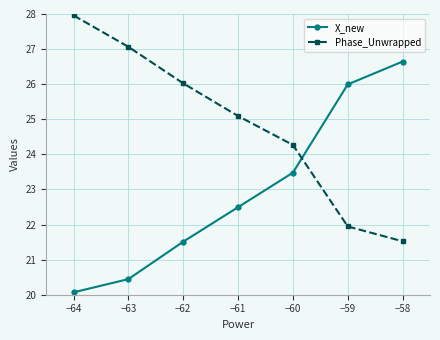

Which series ends up on top after the final intersection of Phase_Unwrapped and X_new?

X_new